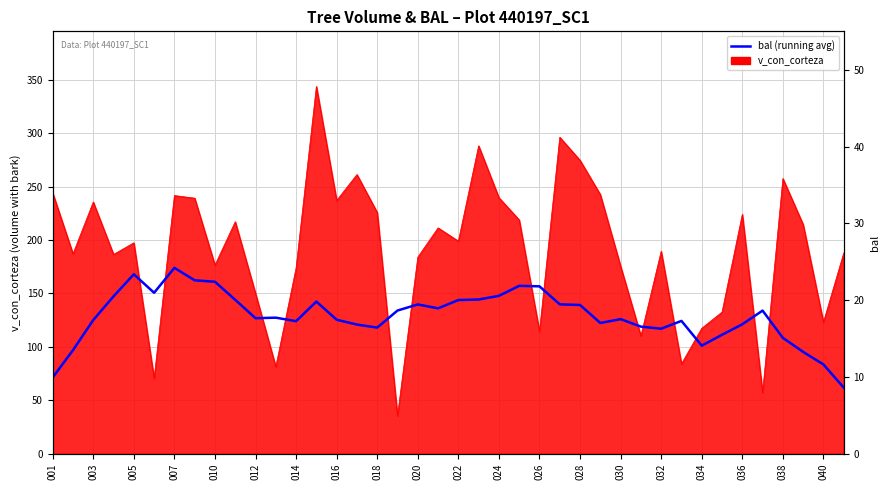

Between 010 and 012, which is larger?

010